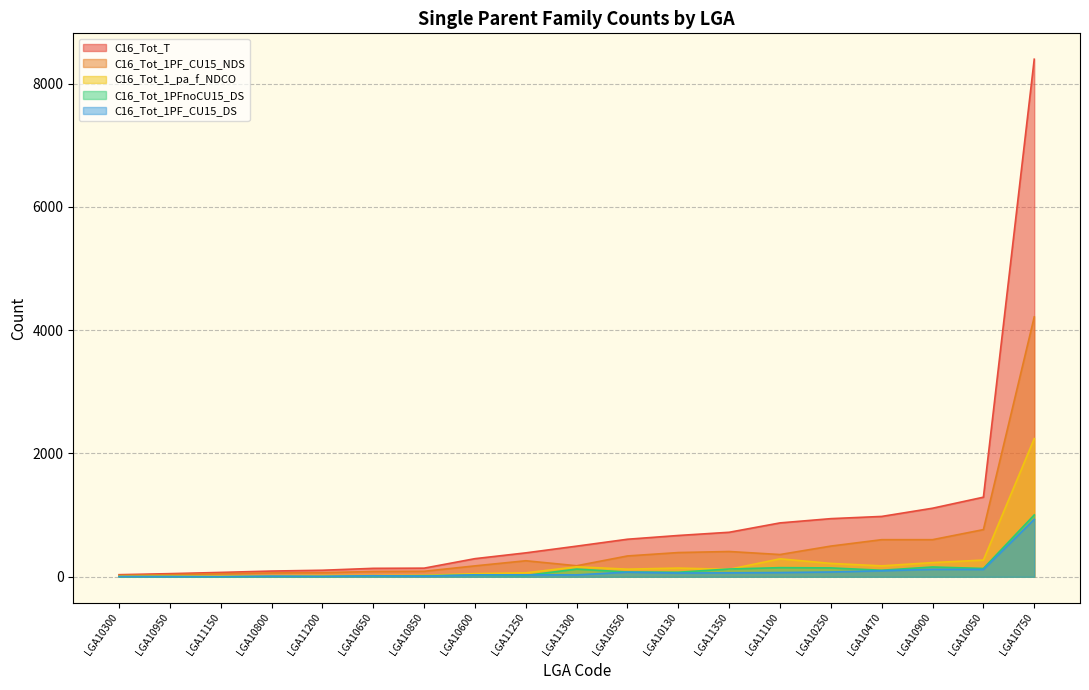

What is the difference between the maximum and minimum values in the C16_Tot_1_pa_f_NDCO series?

2234